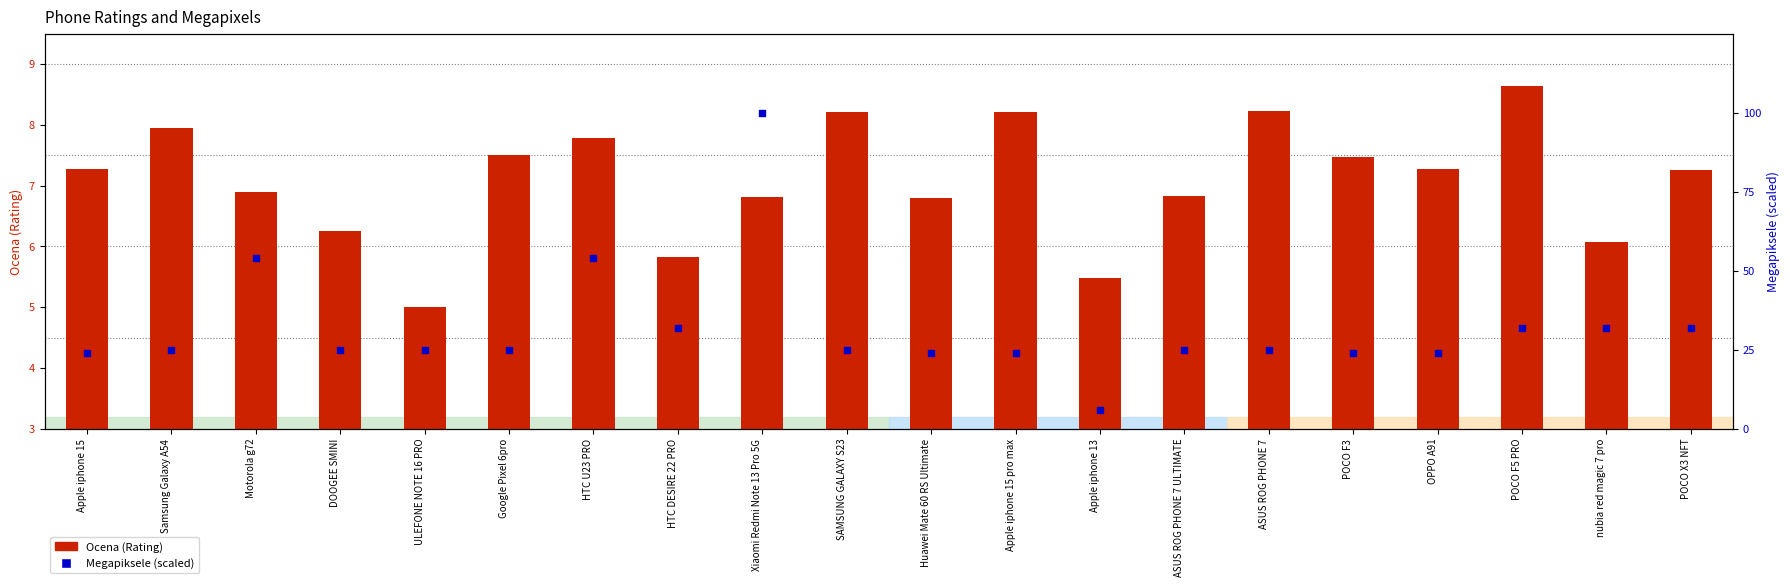

Which series contains the highest Y value?

Megapiksele